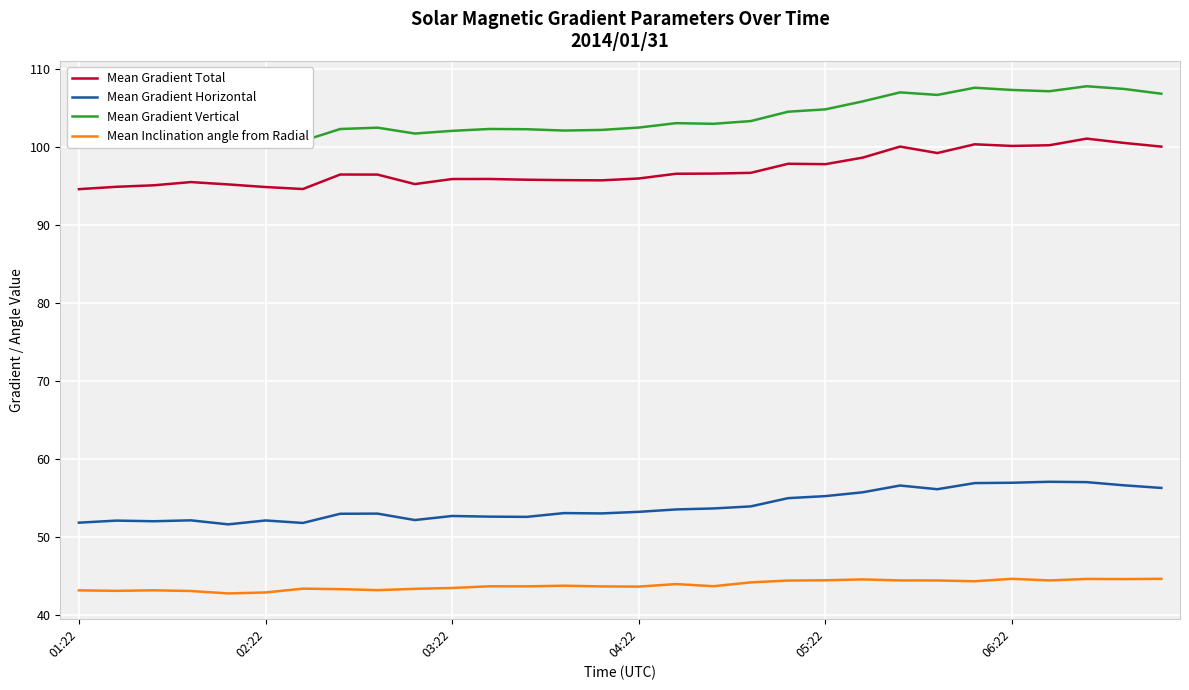

True or false: Mean Gradient Total has a value of 138.4 at 04:22.

False